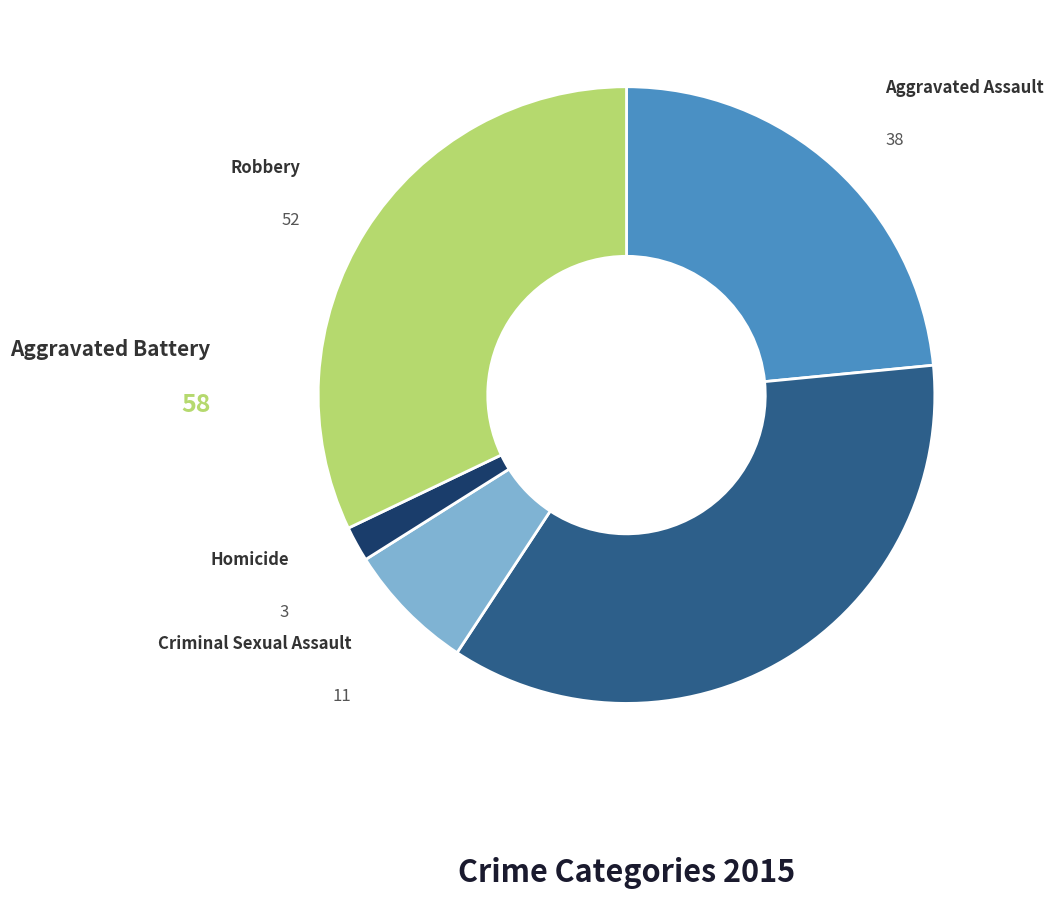

Is there a majority slice in this chart?

No